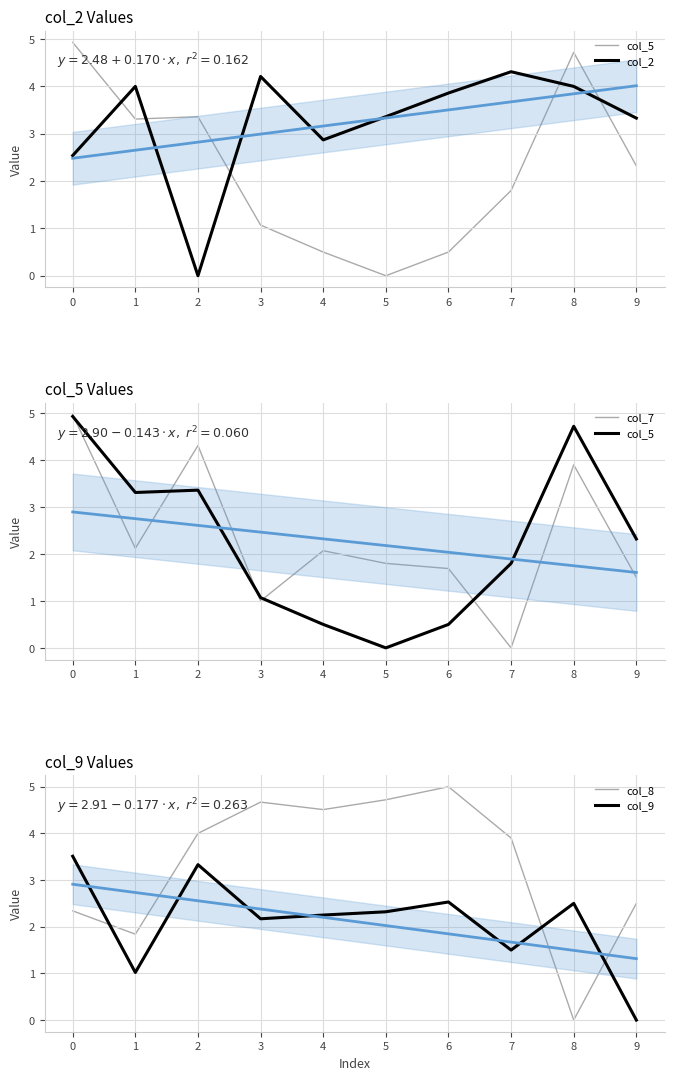

Which category has the highest value across all series?

6